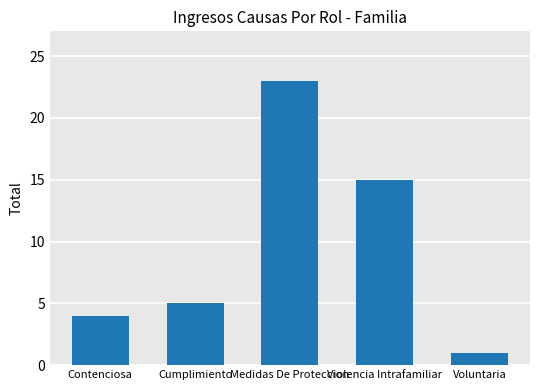

How many data points does each series have?

5